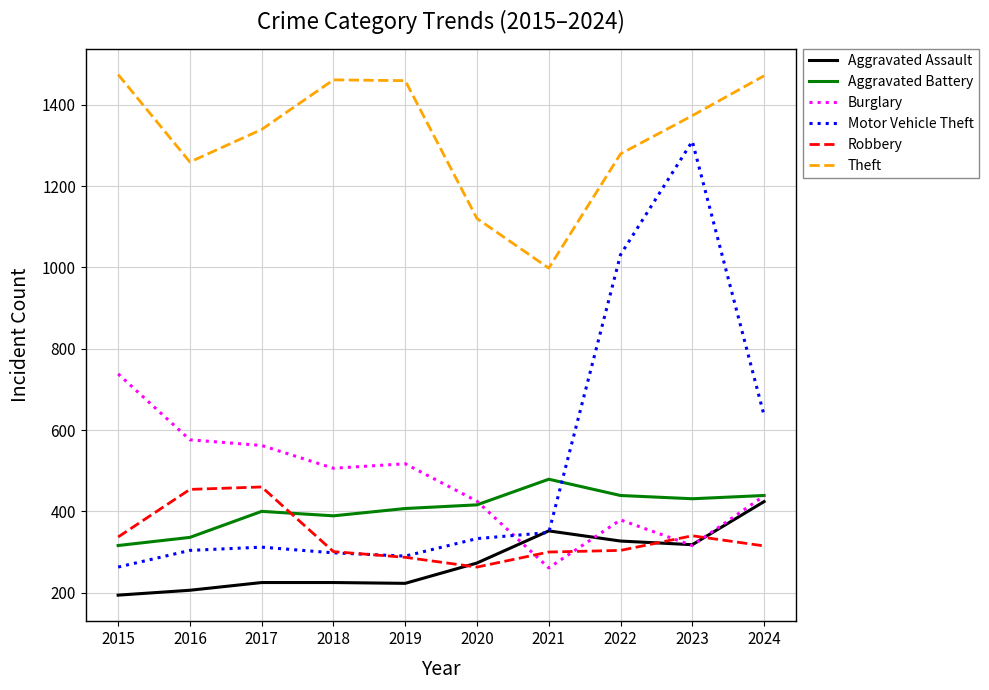

What is the smallest value displayed?

194